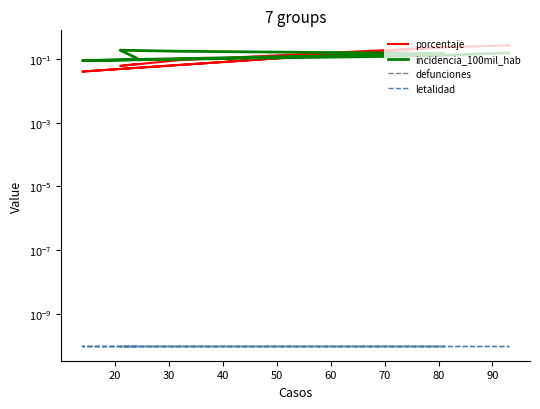

Reading right to left, list all the values displayed in this chart.

porcentaje: 0.3	0.2	0.0	0.2	0.1	0.1	0.1
incidencia_100mil_hab: 0.2	0.1	0.1	0.1	0.2	0.2	0.1
defunciones: 0.0	0.0	0.0	0.0	0.0	0.0	0.0
letalidad: 0.0	0.0	0.0	0.0	0.0	0.0	0.0